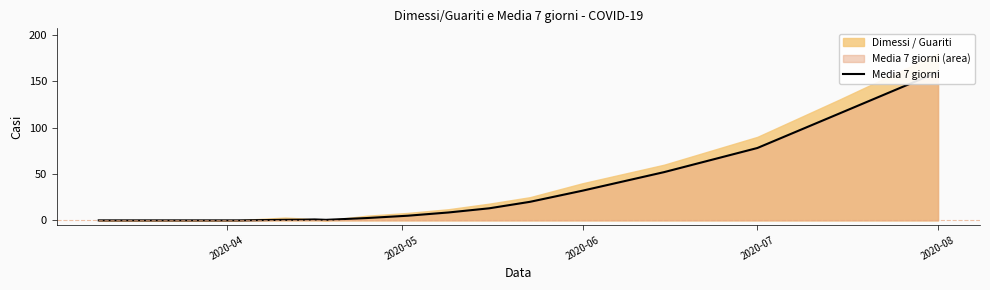

How many lines are shown in the chart?

1